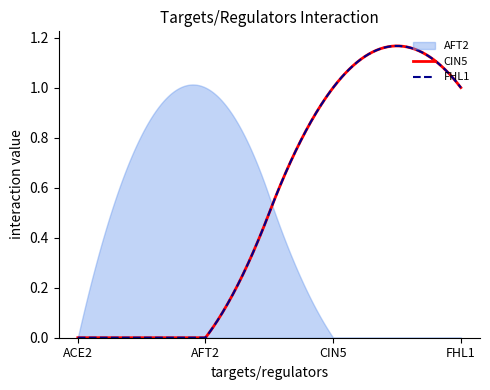

True or false: CIN5 and ACE2 cross at least once.

False